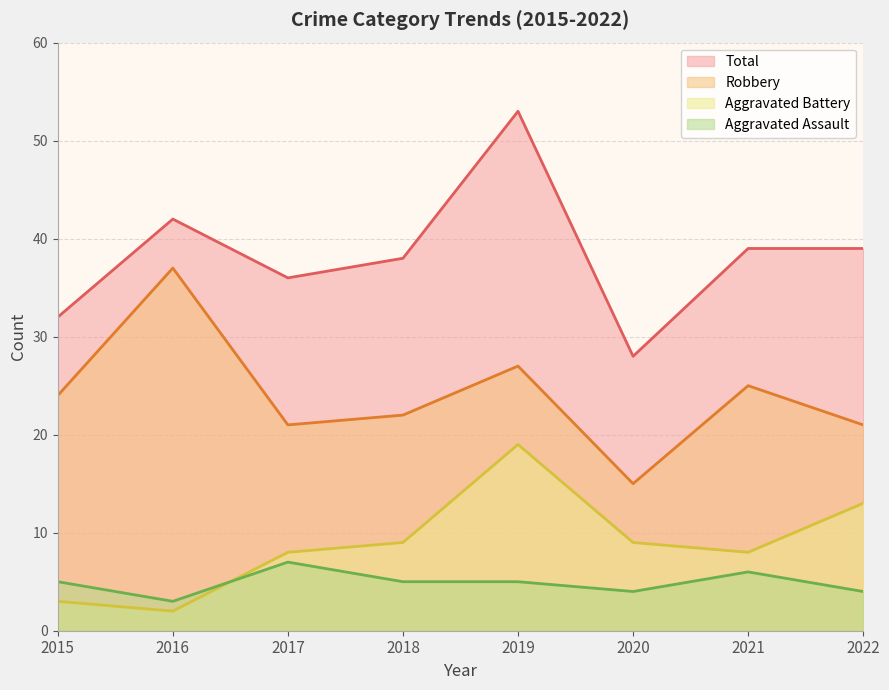

At which category is the sum across all series the highest?

2019